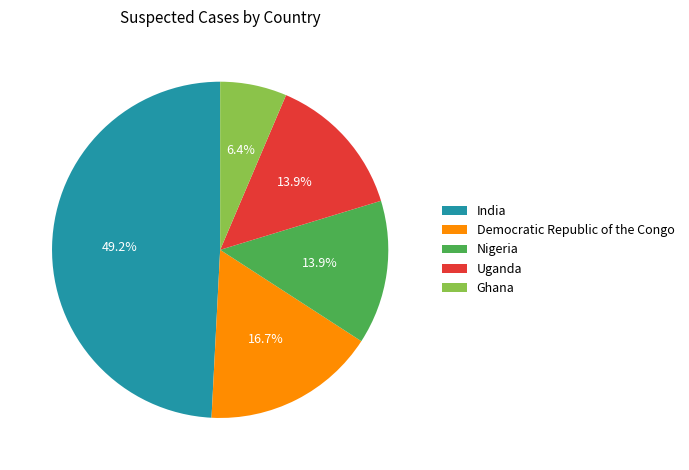

Is it true that India is 38% of the pie?

False